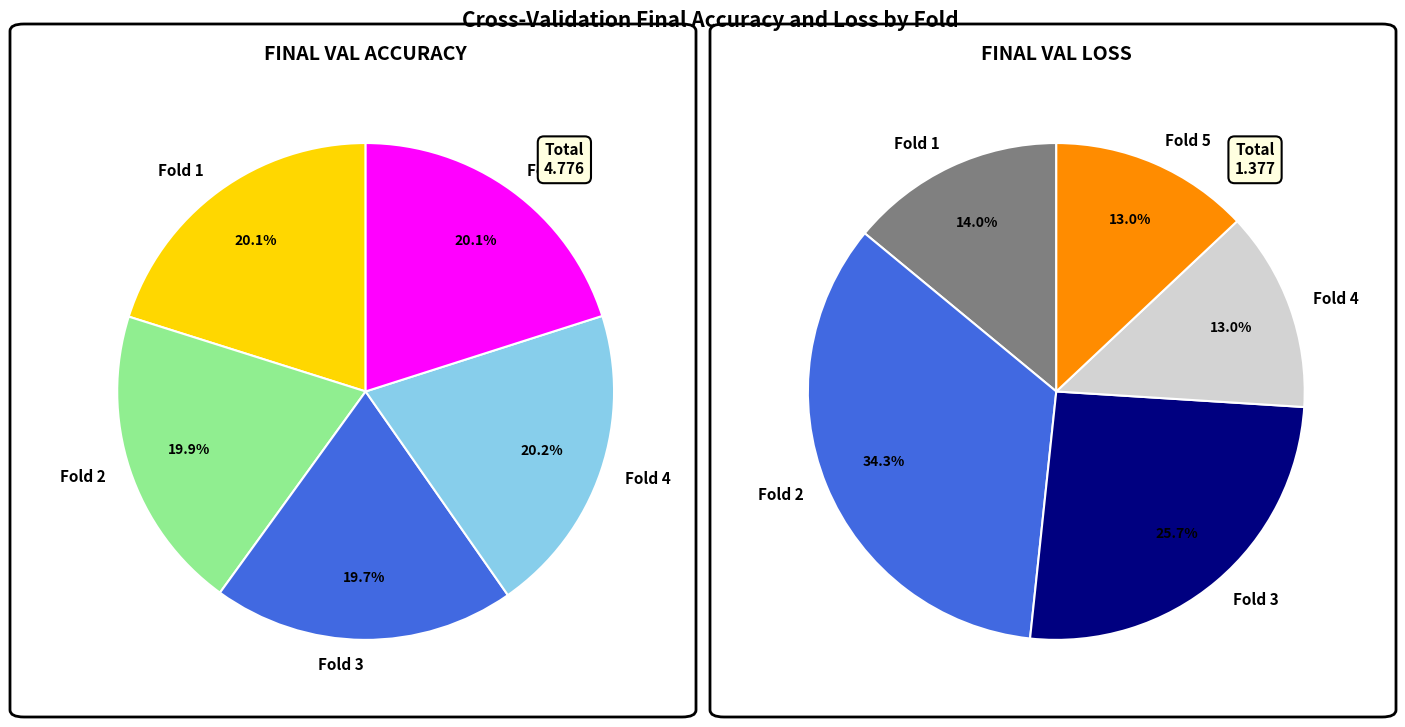

The Fold 1 slice represents 7% of the pie. True or false?

False